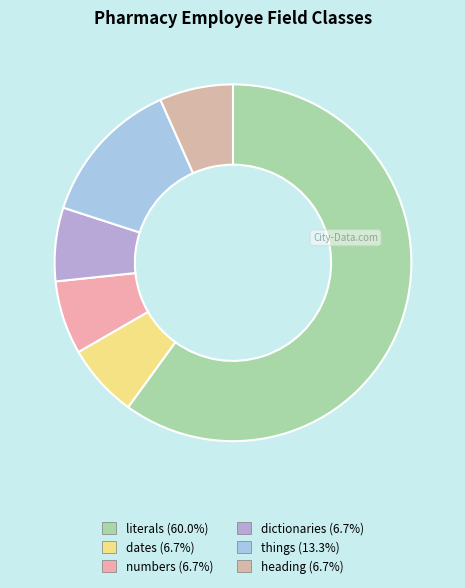

How many segments does this pie chart have?

6